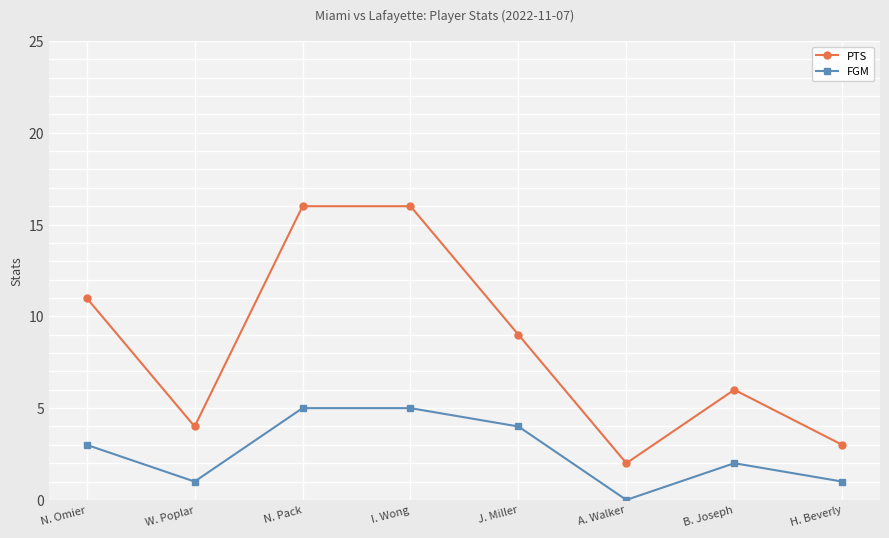

What is the difference between the second highest and second lowest values in the PTS series?

13